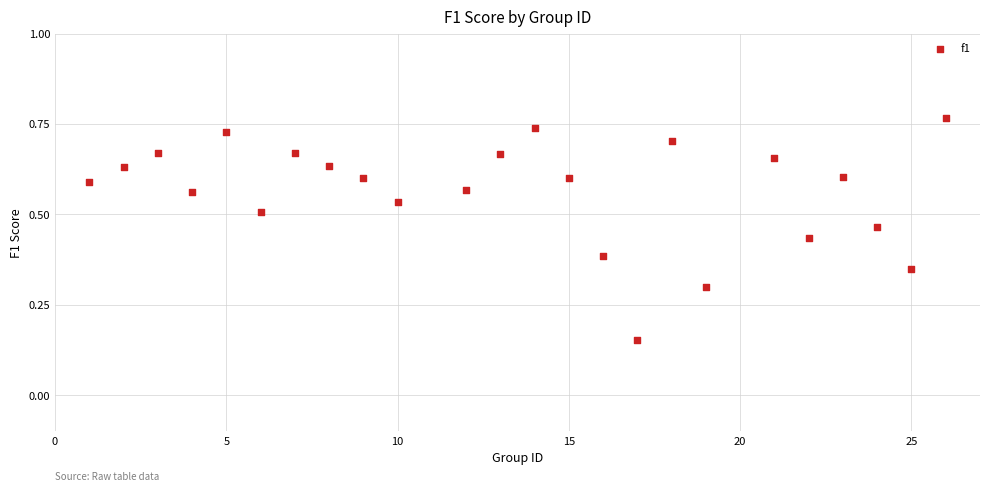

What is the range of X values (max minus min)?

25.0